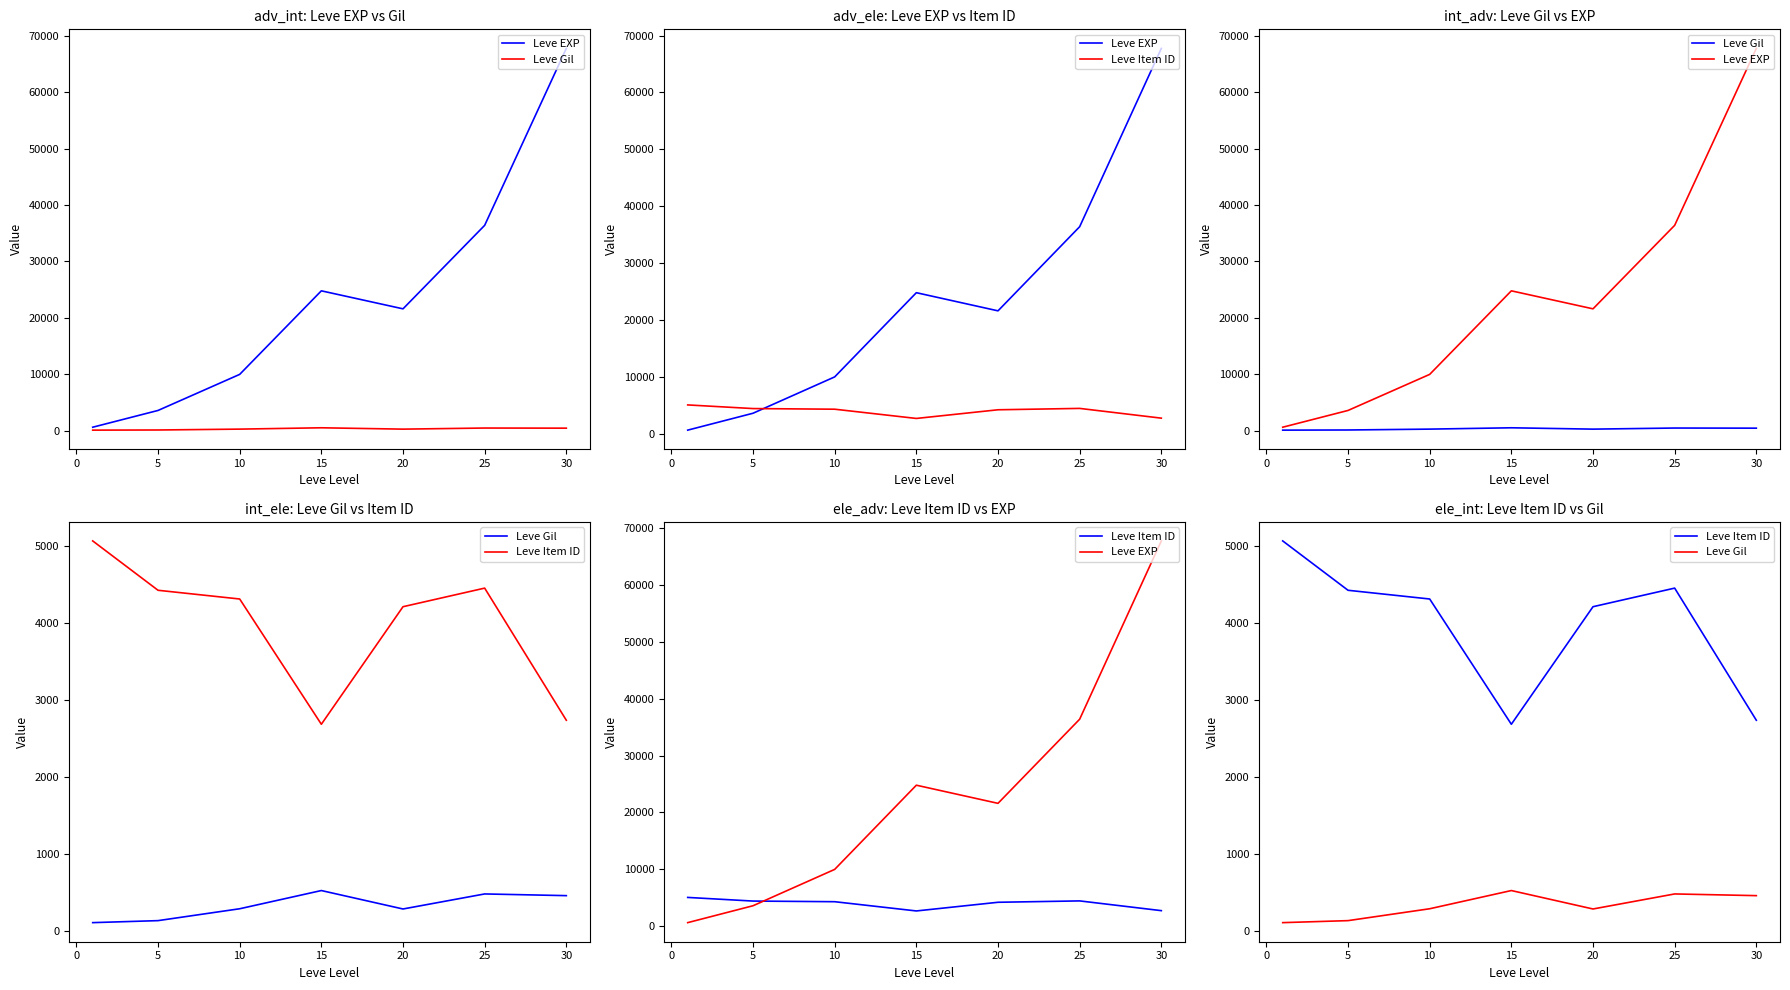

Between 10 and 15, which is larger?

15